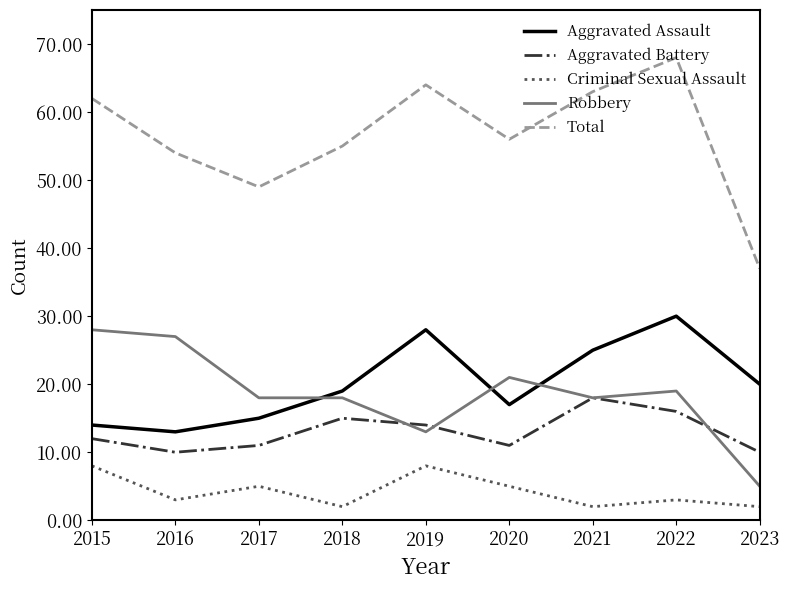

Is the value of Robbery at 2021 greater than the value of Aggravated Battery at 2018?

Yes